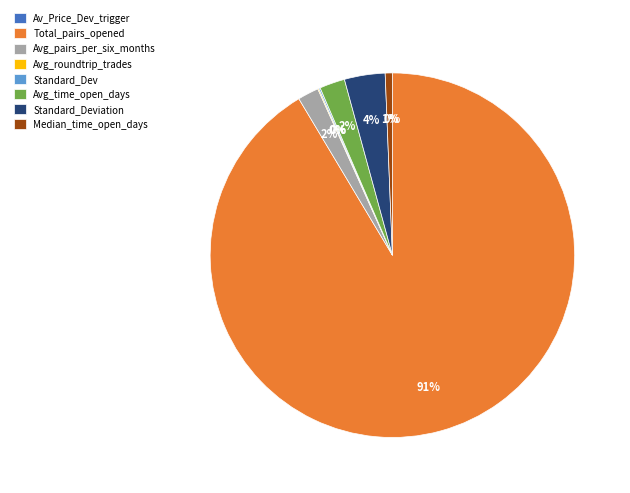

True or false: Avg_time_open_days accounts for 16% of the total.

False